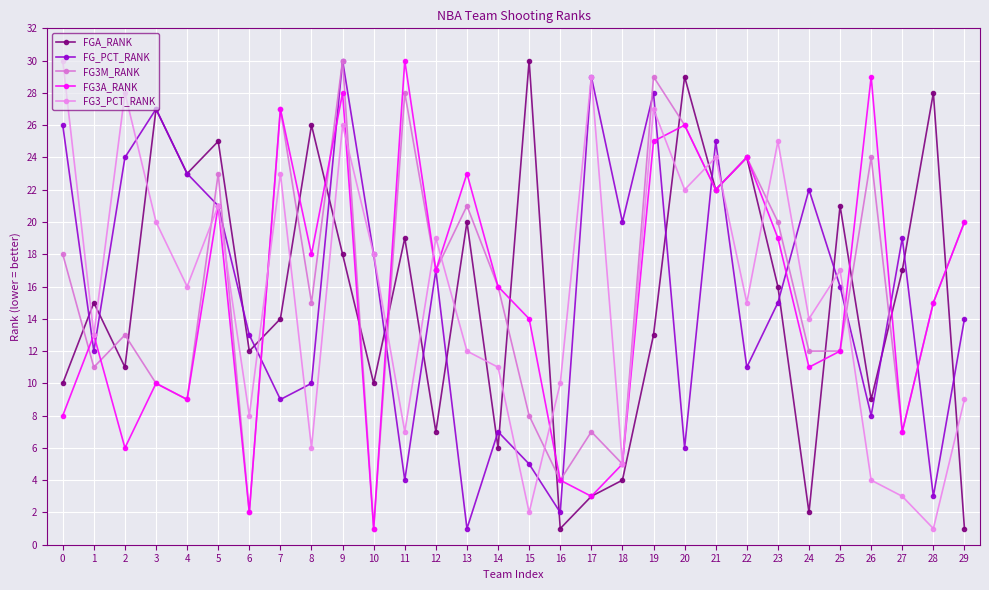

Reading left to right, transcribe all the data shown in this chart.

FGA_RANK: 10	15	11	27	23	25	12	14	26	18	10	19	7	20	6	30	1	3	4	13	29	22	24	16	2	21	9	17	28	1
FG_PCT_RANK: 26	12	24	27	23	21	13	9	10	30	18	4	17	1	7	5	2	29	20	28	6	25	11	15	22	16	8	19	3	14
FG3M_RANK: 18	11	13	10	9	23	2	27	15	30	1	28	17	21	16	8	4	7	5	29	26	22	24	20	12	12	24	7	15	20
FG3A_RANK: 8	13	6	10	9	21	2	27	18	28	1	30	17	23	16	14	4	3	5	25	26	22	24	19	11	12	29	7	15	20
FG3_PCT_RANK: 30	13	28	20	16	21	8	23	6	26	18	7	19	12	11	2	10	29	5	27	22	24	15	25	14	17	4	3	1	9